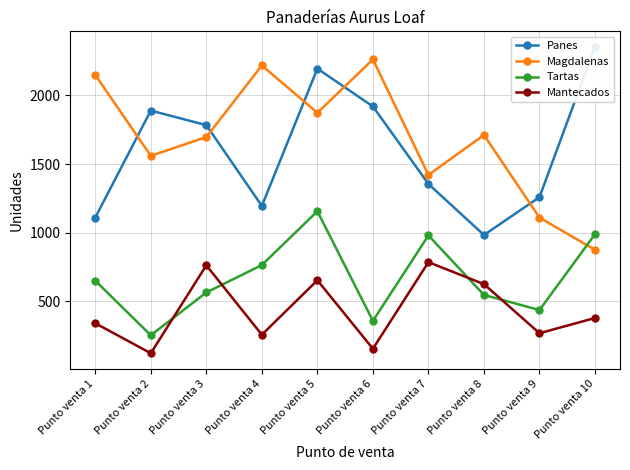

Is the value of Panes at Punto venta 6 greater than the value of Magdalenas at Punto venta 4?

No